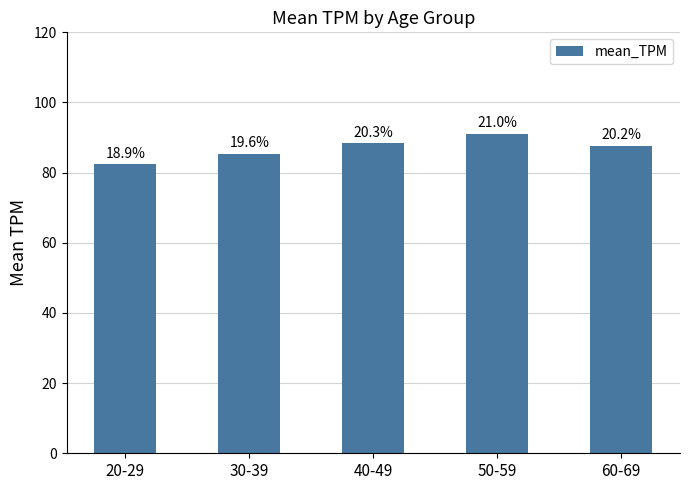

What is the difference between the maximum and minimum values?

8.8